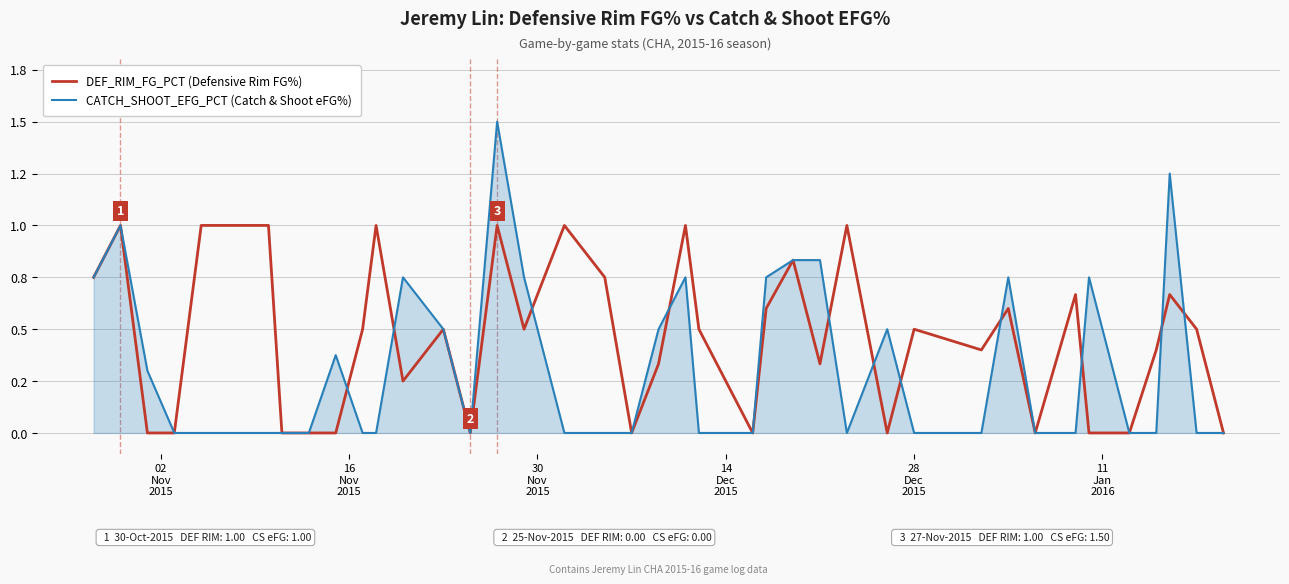

Reading left to right, list all the values displayed in this chart.

DEF_RIM_FG_PCT (Defensive Rim FG%): 0.8	1.0	0.0	0.0	1.0	1.0	1.0	0.0	0.0	0.0	0.5	1.0	0.2	0.5	0.0	1.0	0.5	1.0	0.8	0.0	0.3	1.0	0.5	0.0	0.6	0.8	0.3	1.0	0.0	0.5	0.4	0.6	0.0	0.7	0.0	0.0	0.4	0.7	0.5	0.0
CATCH_SHOOT_EFG_PCT (Catch & Shoot eFG%): 0.8	1.0	0.3	0.0	0.0	0.0	0.0	0.0	0.0	0.4	0.0	0.0	0.8	0.5	0.0	1.5	0.8	0.0	0.0	0.0	0.5	0.8	0.0	0.0	0.8	0.8	0.8	0.0	0.5	0.0	0.0	0.8	0.0	0.0	0.8	0.0	0.0	1.2	0.0	0.0